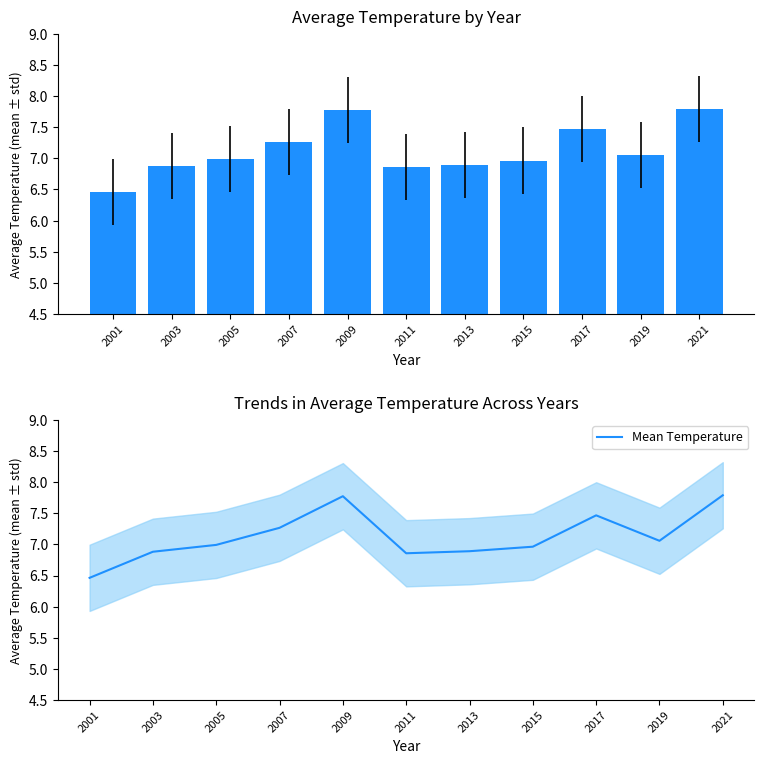

At how many categories does at least one series exceed 7?

5